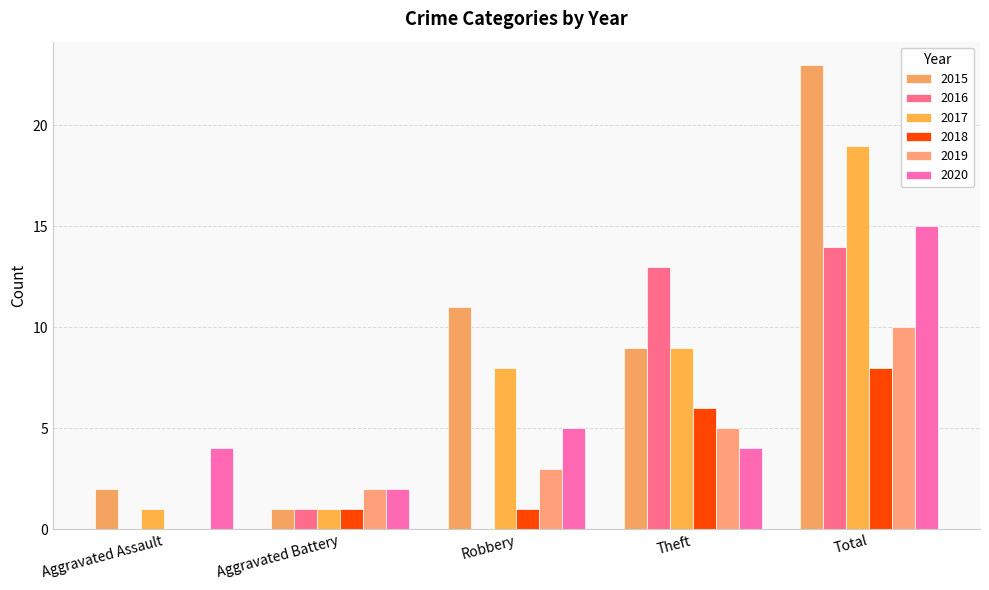

Reading right to left, transcribe all the data shown in this chart.

2015: 23	9	11	1	2
2016: 14	13	0	1	0
2017: 19	9	8	1	1
2018: 8	6	1	1	0
2019: 10	5	3	2	0
2020: 15	4	5	2	4